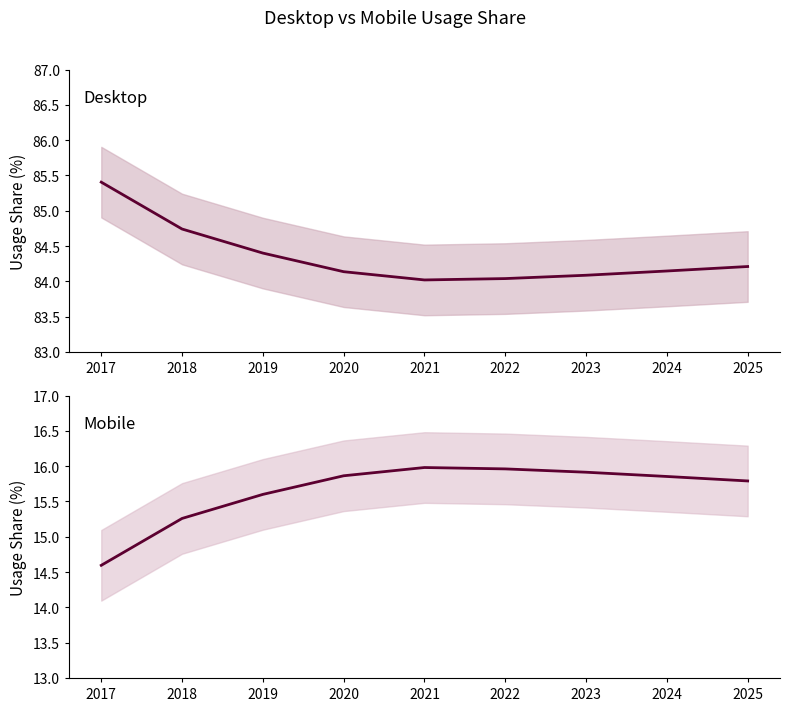

Rank the series by their maximum value, from lowest to highest.

Mobile, Desktop